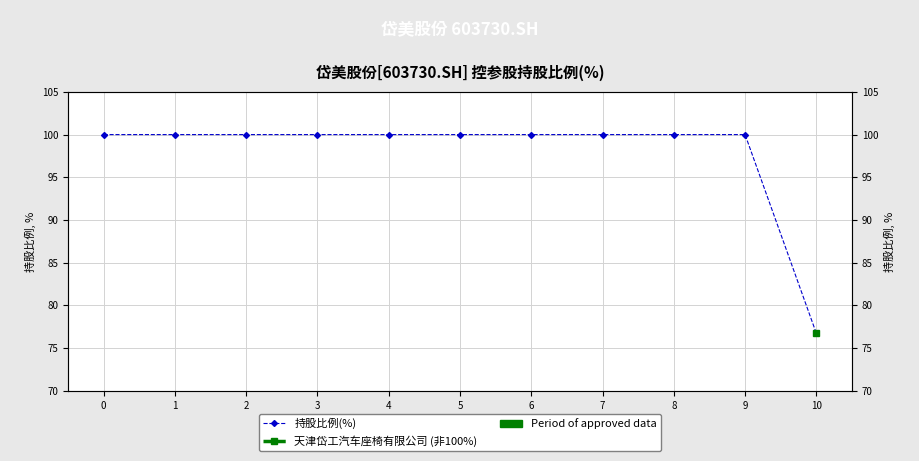

What is the ratio of the value at 0 to the value at 3?

1.0